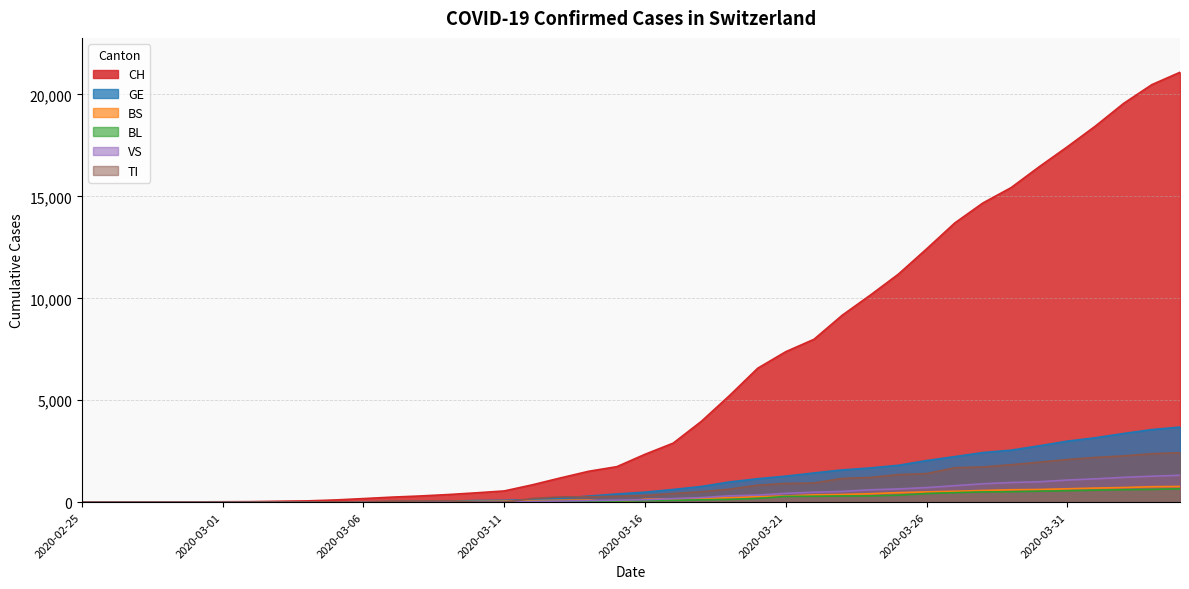

How many lines are shown in the chart?

6